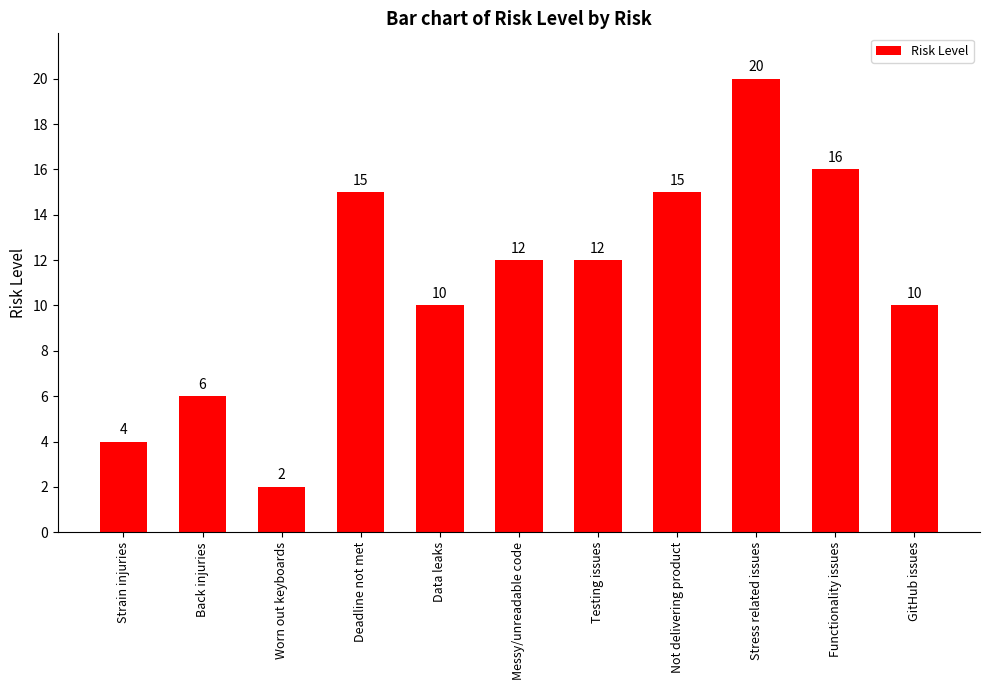

Which label corresponds to the largest value in the chart?

Stress related issues